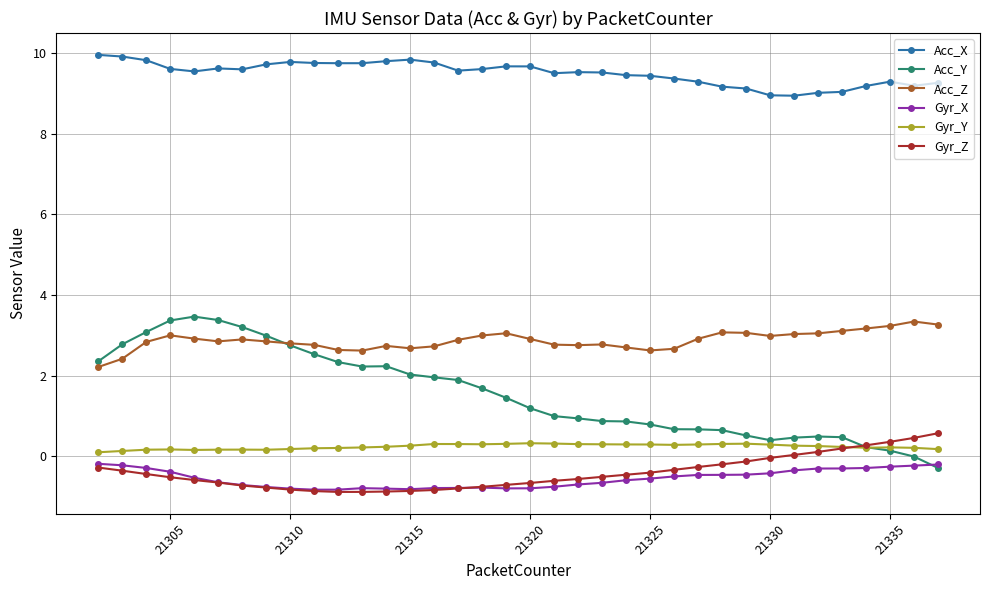

What is the average value of the Acc_X series?

9.5